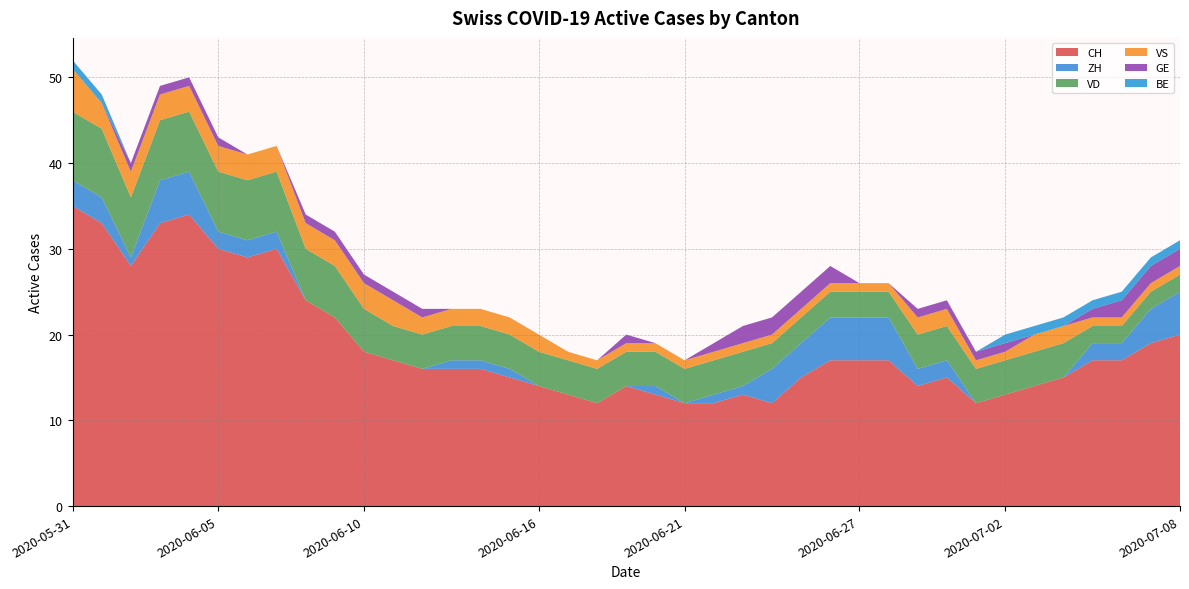

Reading left to right, what are all the values shown in this chart?

CH: 35	33	28	33	34	30	29	30	24	22	18	17	16	16	16	15	14	13	12	14	13	12	12	13	12	15	17	17	17	14	15	12	13	14	15	17	17	19	20
ZH: 3	3	1	5	5	2	2	2	0	0	0	0	0	1	1	1	0	0	0	0	1	0	1	1	4	4	5	5	5	2	2	0	0	0	0	2	2	4	5
VD: 8	8	7	7	7	7	7	7	6	6	5	4	4	4	4	4	4	4	4	4	4	4	4	4	3	3	3	3	3	4	4	4	4	4	4	2	2	2	2
VS: 5	3	3	3	3	3	3	3	3	3	3	3	2	2	2	2	2	1	1	1	1	1	1	1	1	1	1	1	1	2	2	1	1	2	2	1	1	1	1
GE: 0	0	1	1	1	1	0	0	1	1	1	1	1	0	0	0	0	0	0	1	0	0	1	2	2	2	2	0	0	1	1	1	1	0	0	1	2	2	2
BE: 1	1	0	0	0	0	0	0	0	0	0	0	0	0	0	0	0	0	0	0	0	0	0	0	0	0	0	0	0	0	0	0	1	1	1	1	1	1	1